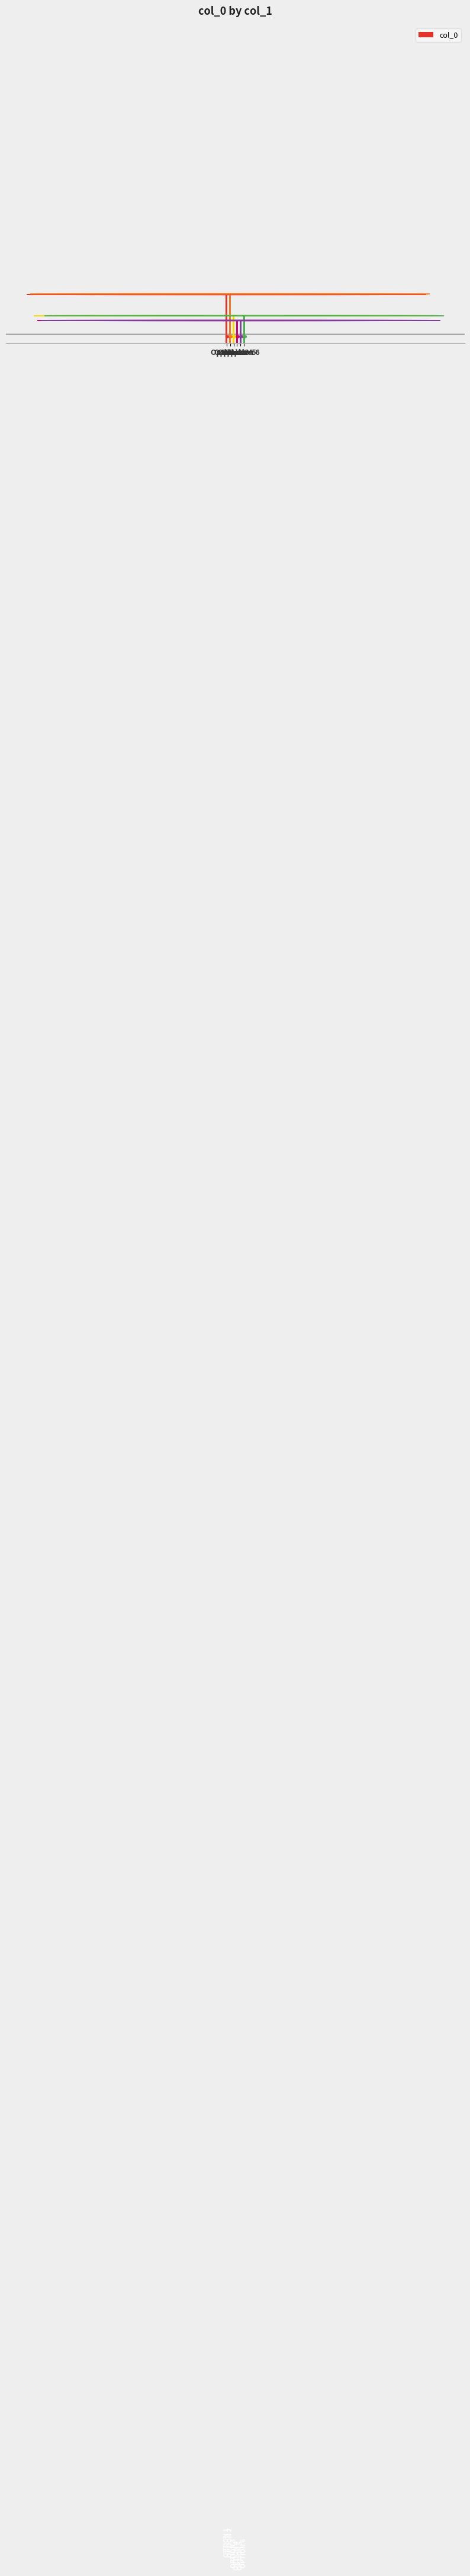

Does the chart contain any negative values?

No